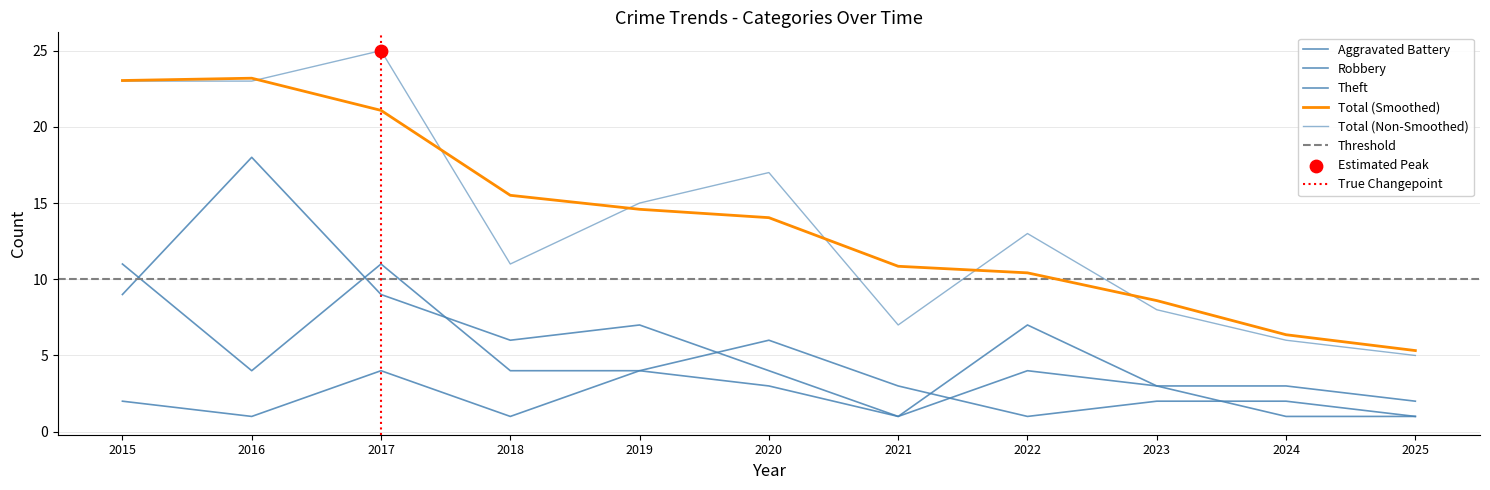

Which series has the largest total across all categories?

Total